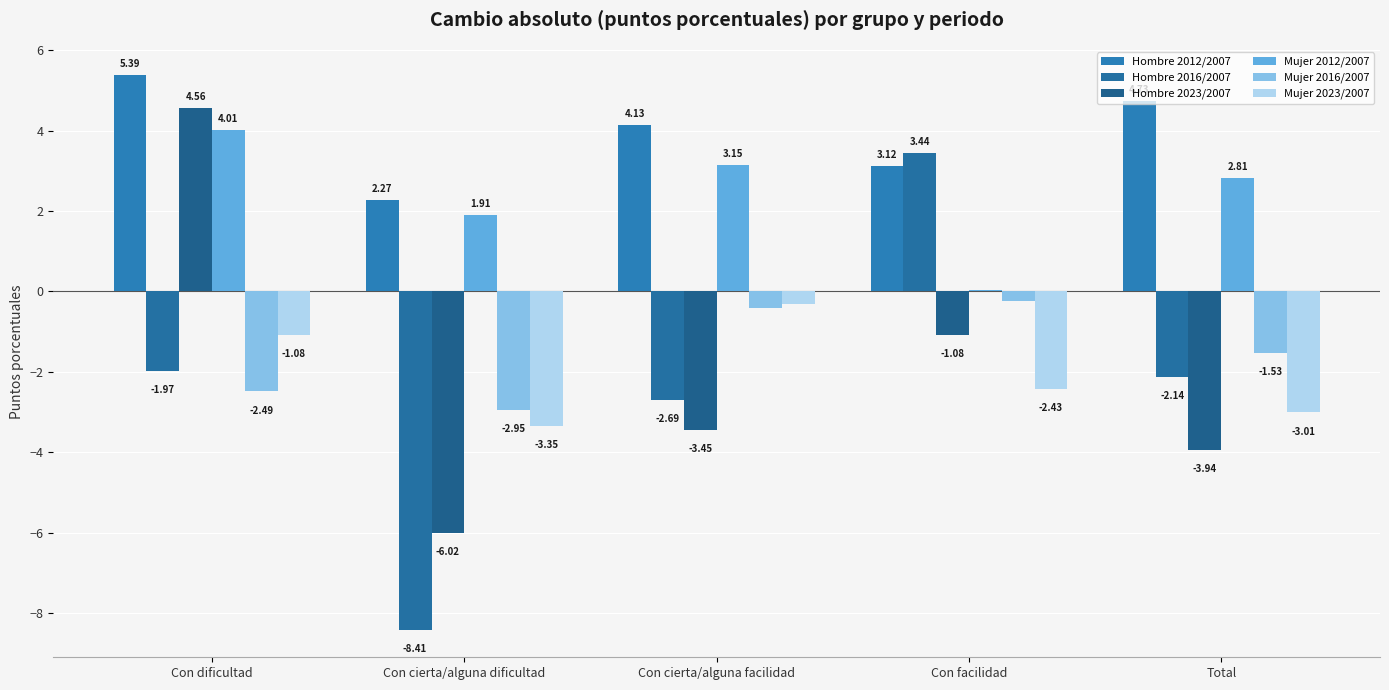

What is the label of the 5th bar from the left?

Total